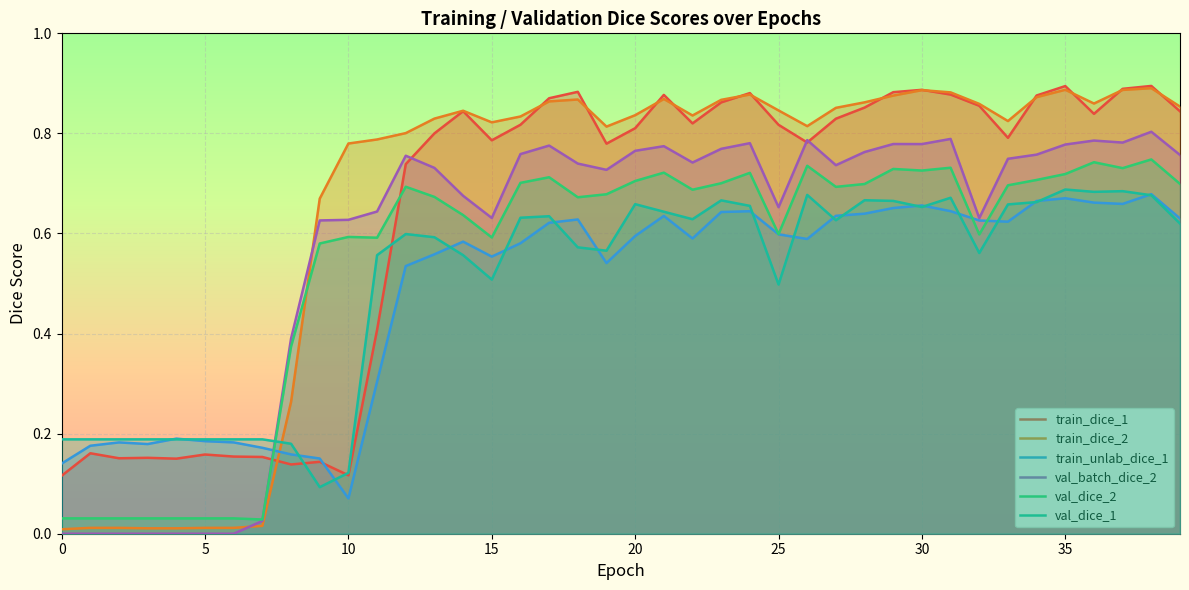

Which series has the widest spread of values?

train_dice_2